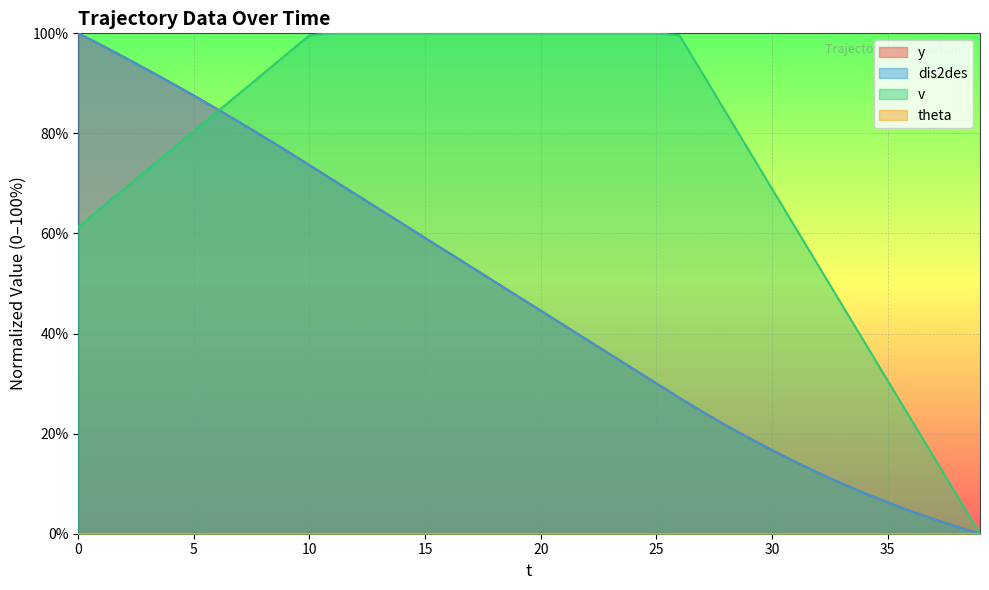

The value of v at 4 is 43.7. True or false?

False